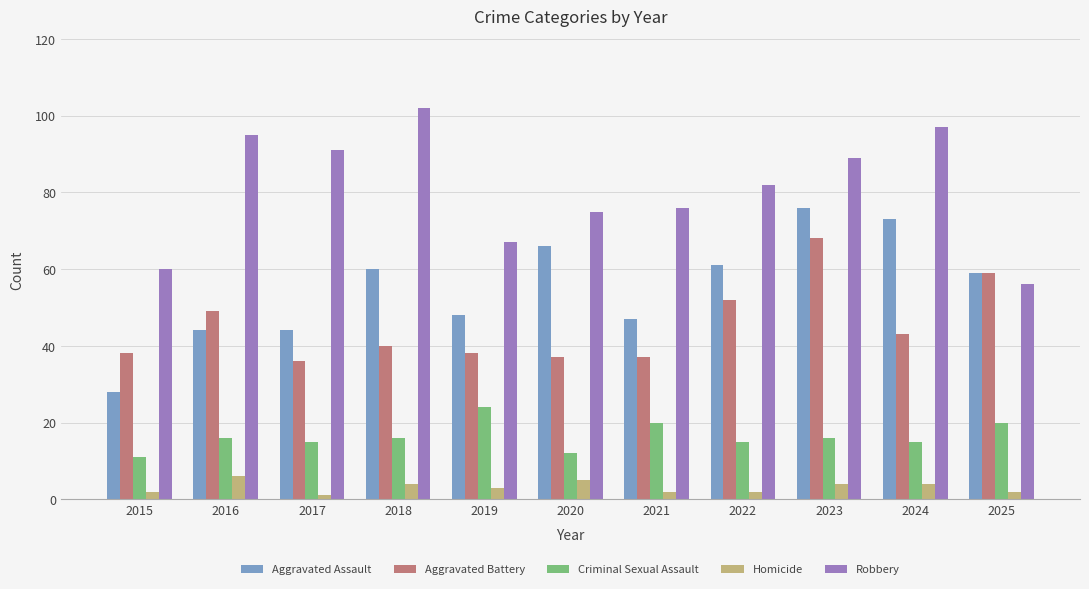

The value of Aggravated Battery at 2017 is 49. True or false?

False